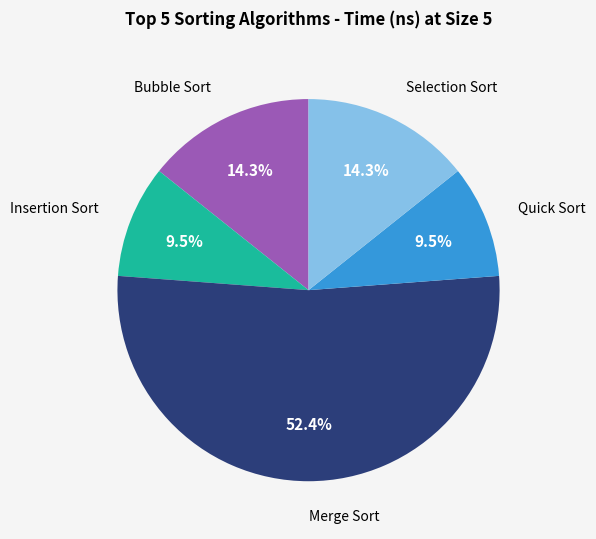

Count the number of slices in the pie.

5